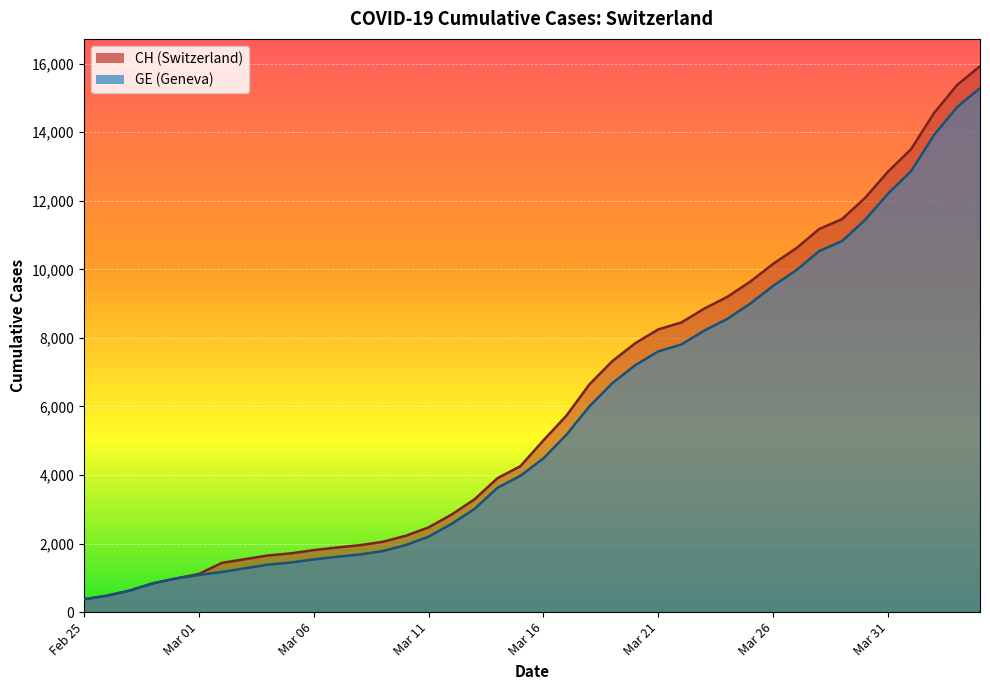

Which label corresponds to the smallest value in the chart?

Feb 25